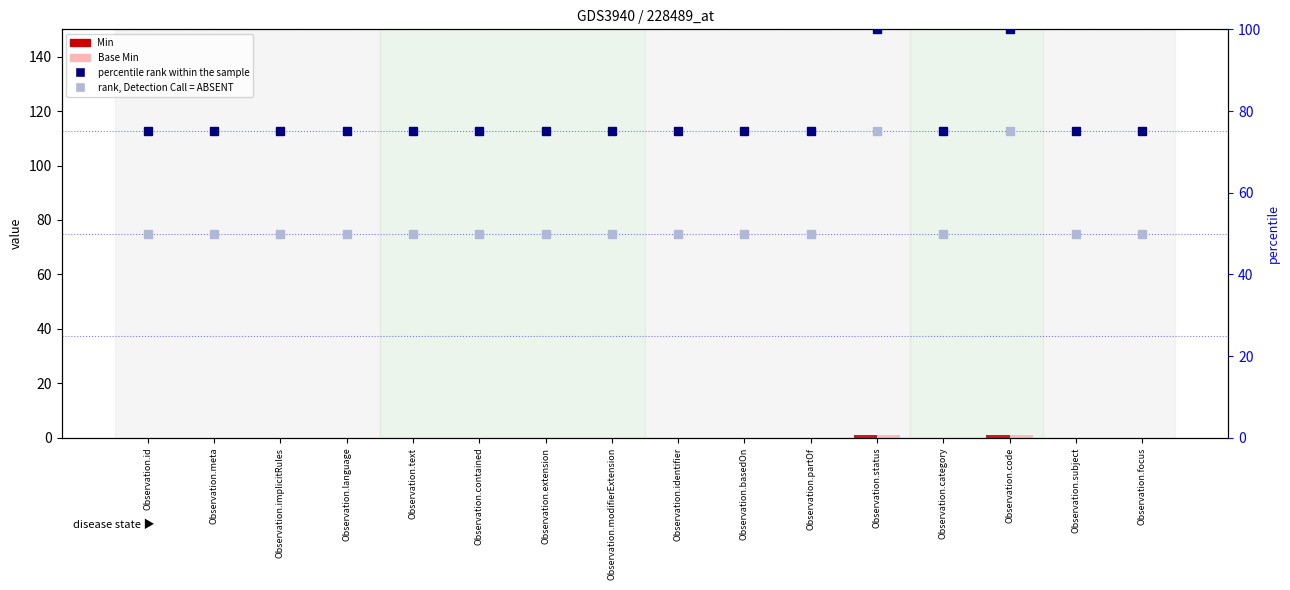

What are all the series names shown in the legend?

Min, Base Min, percentile rank within the sample, rank, Detection Call = ABSENT